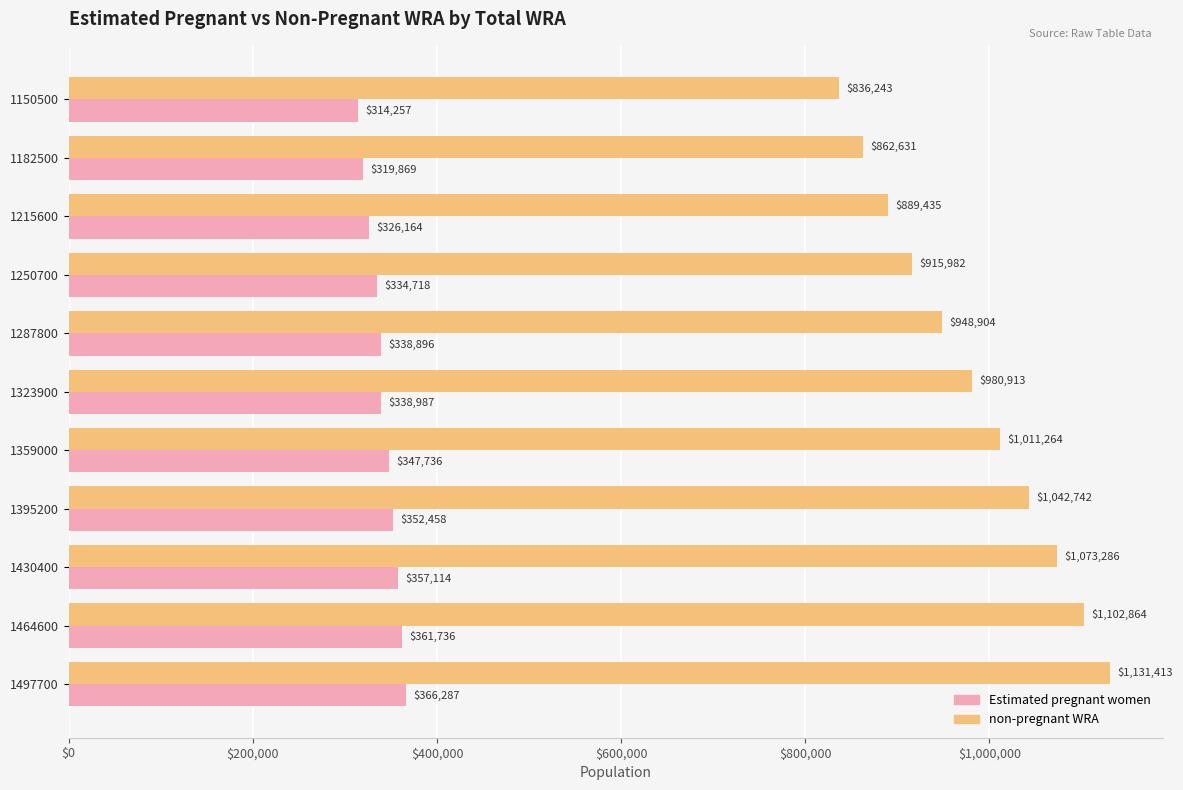

Which series has the widest spread of values?

non-pregnant WRA